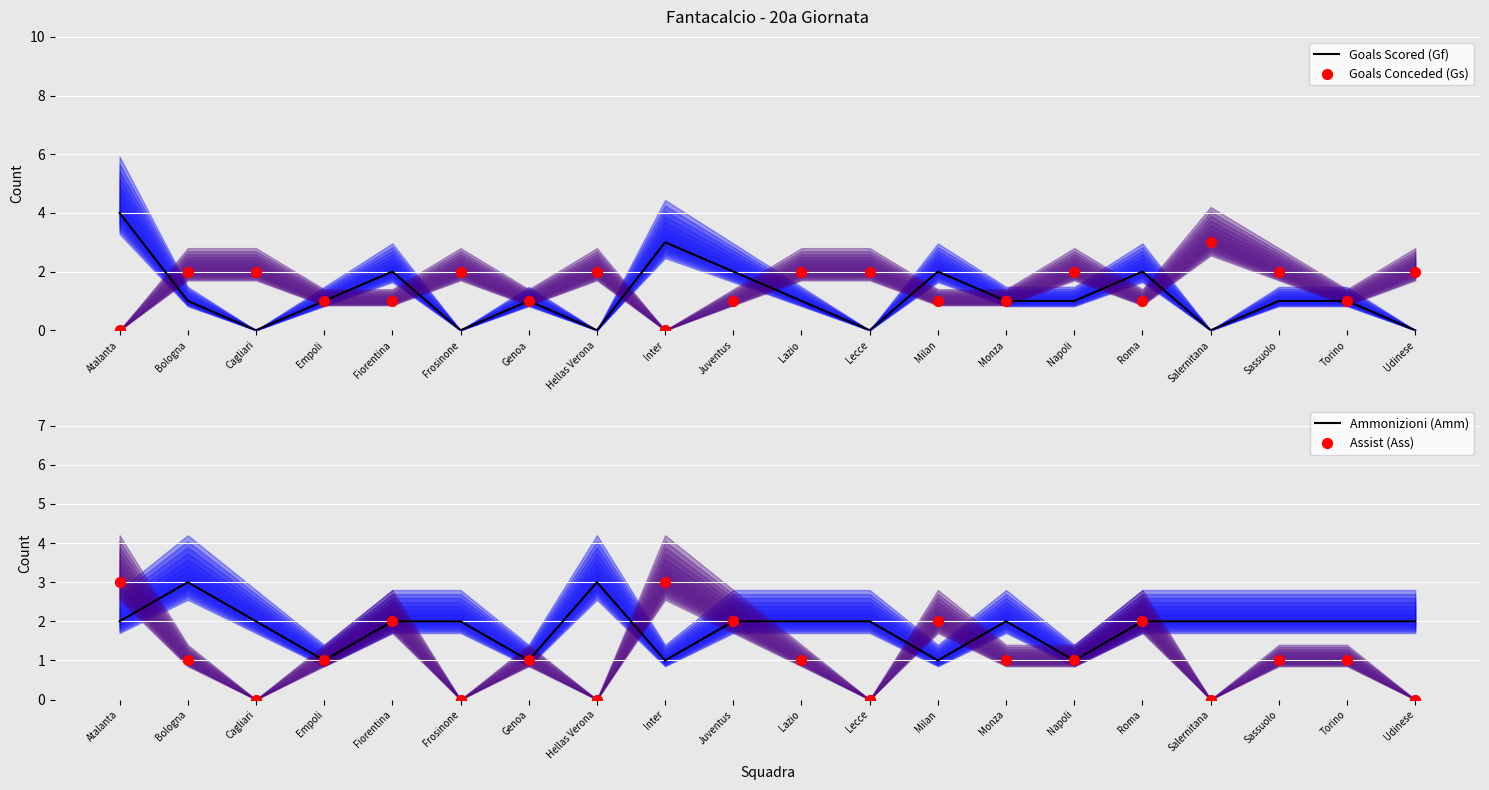

Is the value of Ammonizioni (Amm) at Monza greater than the value of Goals Scored (Gf) at Lazio?

Yes